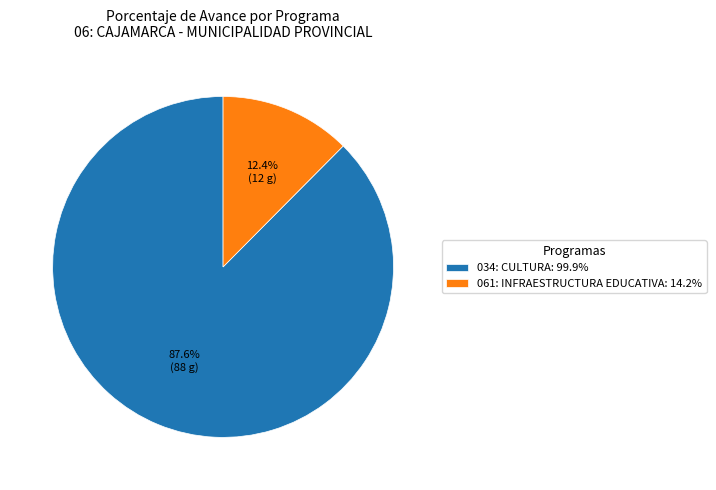

True or false: 061: INFRAESTRUCTURA EDUCATIVA accounts for 5% of the total.

False